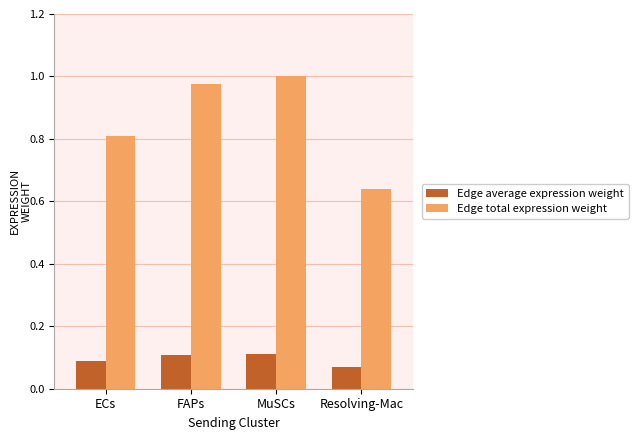

What is the label of the 4th bar from the right?

ECs